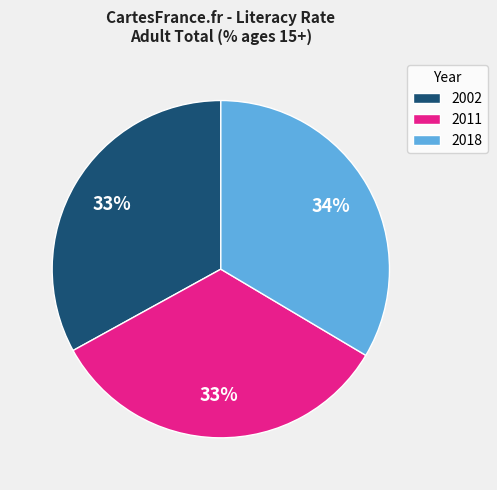

What percentage is the 2011 slice, to the nearest percent?

33%